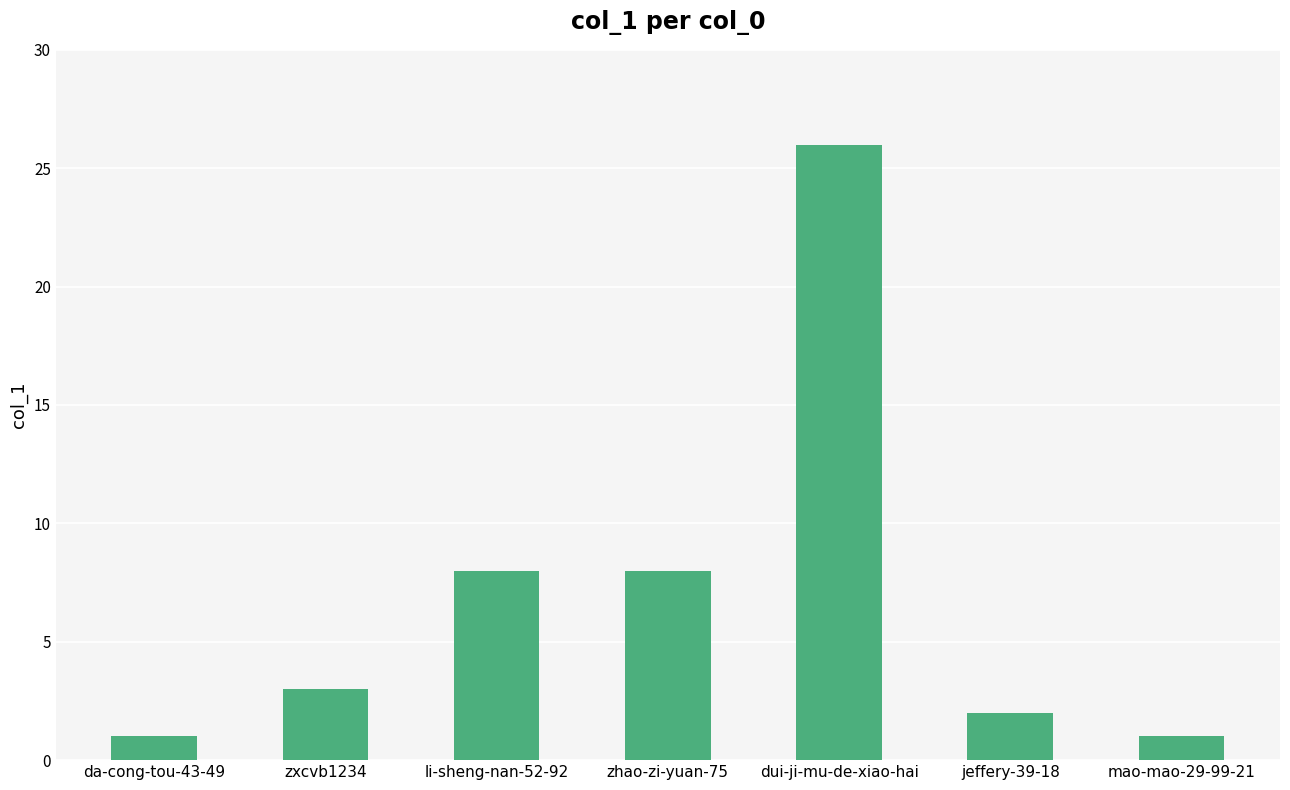

What is the value of the 3rd bar from the left?

8